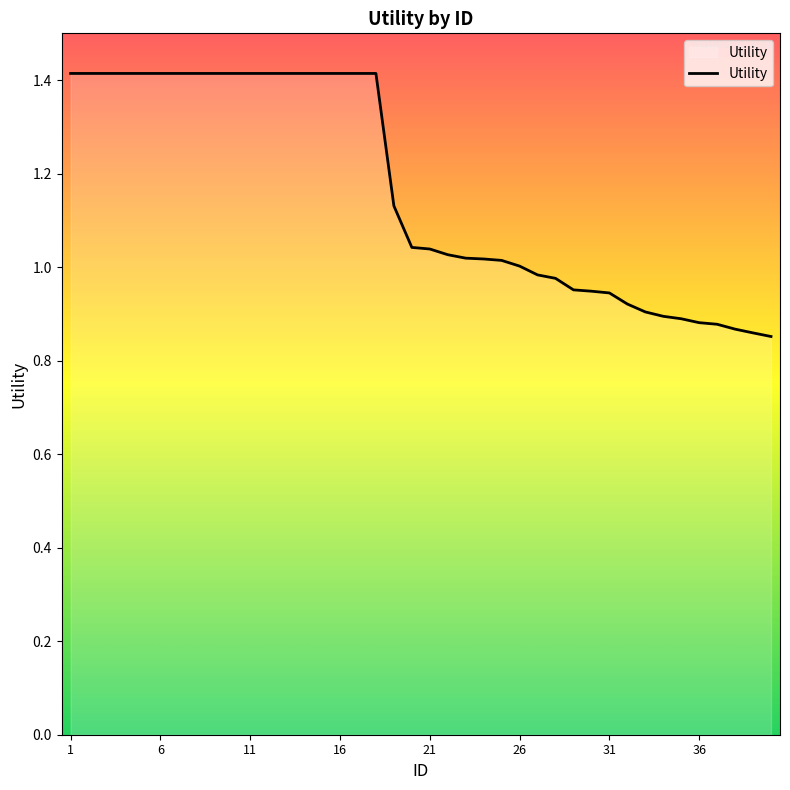

What is the difference between the maximum and minimum values?

0.6